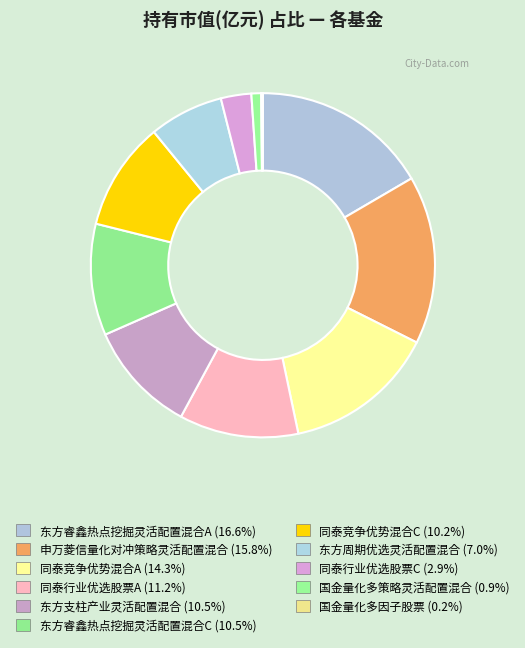

Count the number of slices in the pie.

11